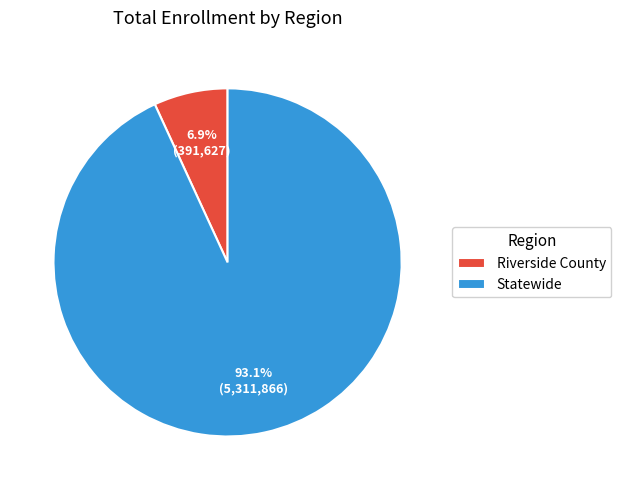

What percentage is the Riverside County slice, to the nearest percent?

7%